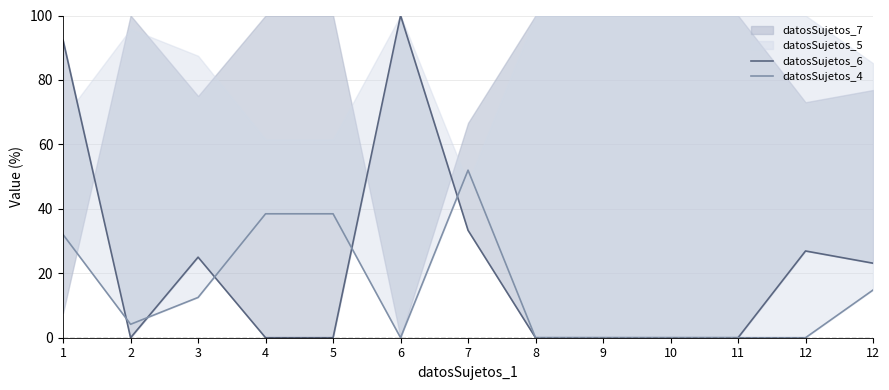

In datosSujetos_4, how many points are higher than both neighbors (excluding endpoints)?

1